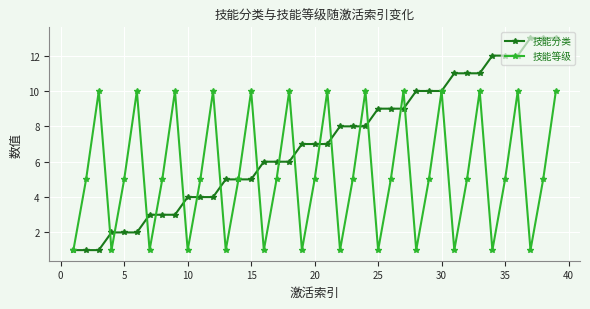

What is the average value of the 技能分类 series?

7